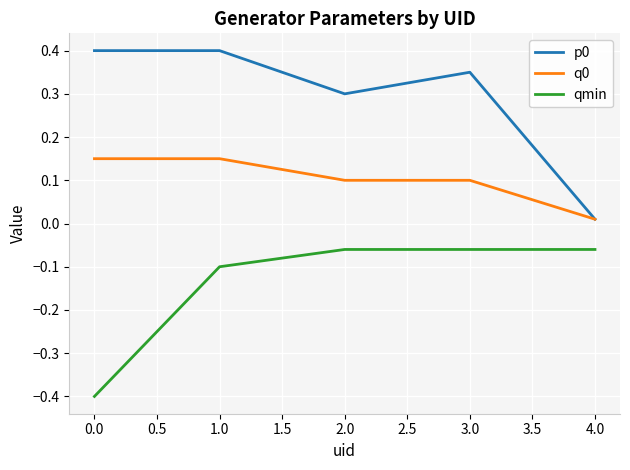

True or false: p0 and qmin cross at least once.

False